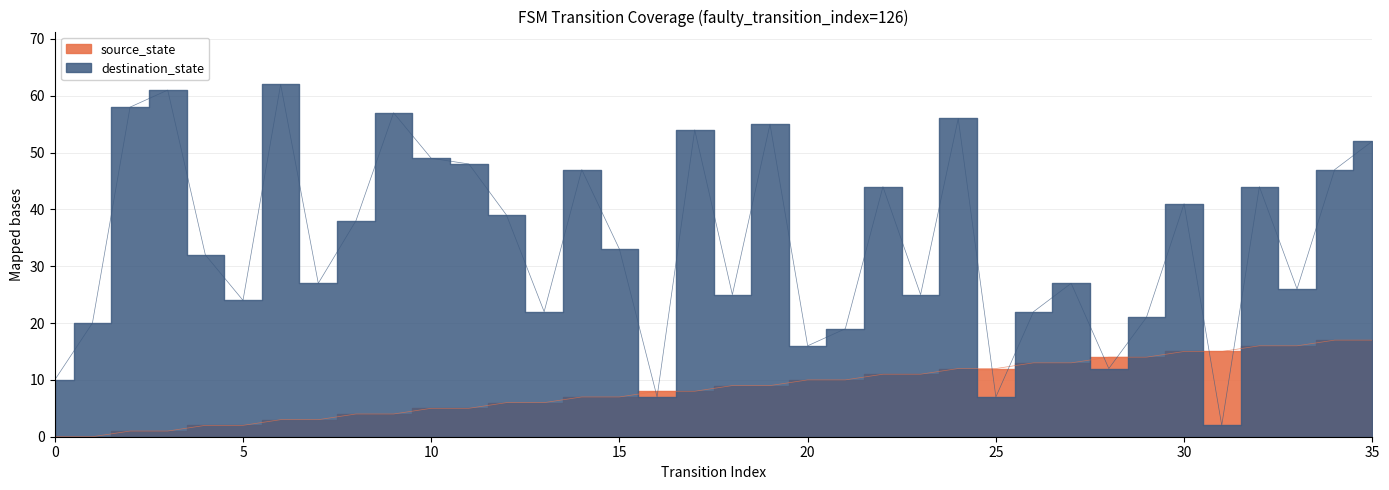

List the labels in order of destination_state value, largest first.

6, 3, 2, 9, 24, 19, 17, 35, 10, 11, 14, 34, 22, 32, 30, 12, 8, 15, 4, 7, 27, 33, 18, 23, 5, 13, 26, 29, 1, 21, 20, 28, 0, 16, 25, 31